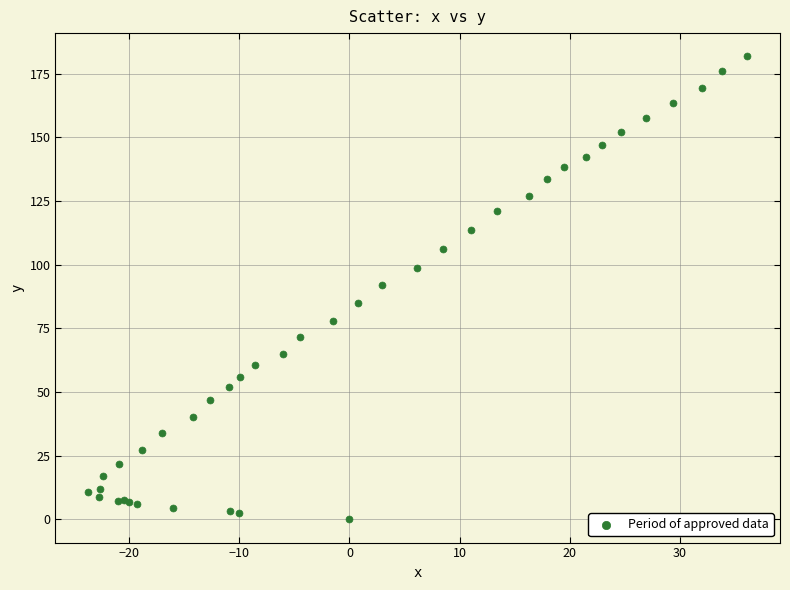

What Y value in the scatter plot is closest to 90?

92.2